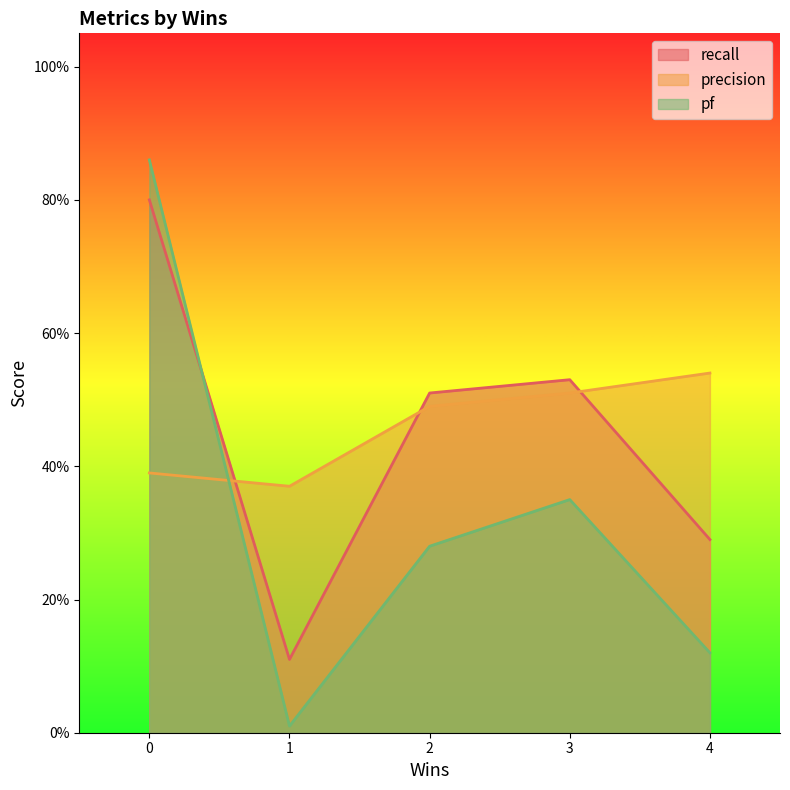

How many intersections are there between recall and precision?

3